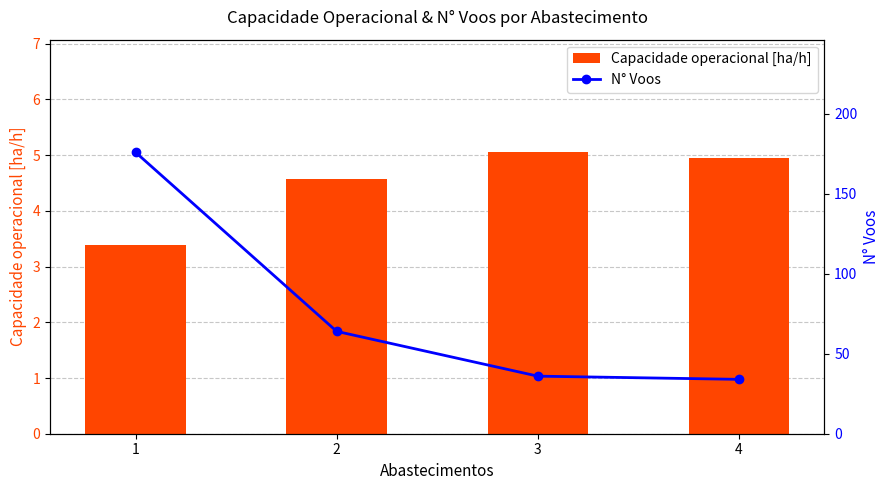

Reading left to right, what are all the values shown in this chart?

Capacidade operacional [ha/h]: 1=3.4	2=4.6	3=5.1	4=5.0
N° Voos: 1=176.0	2=64.0	3=36.0	4=34.0